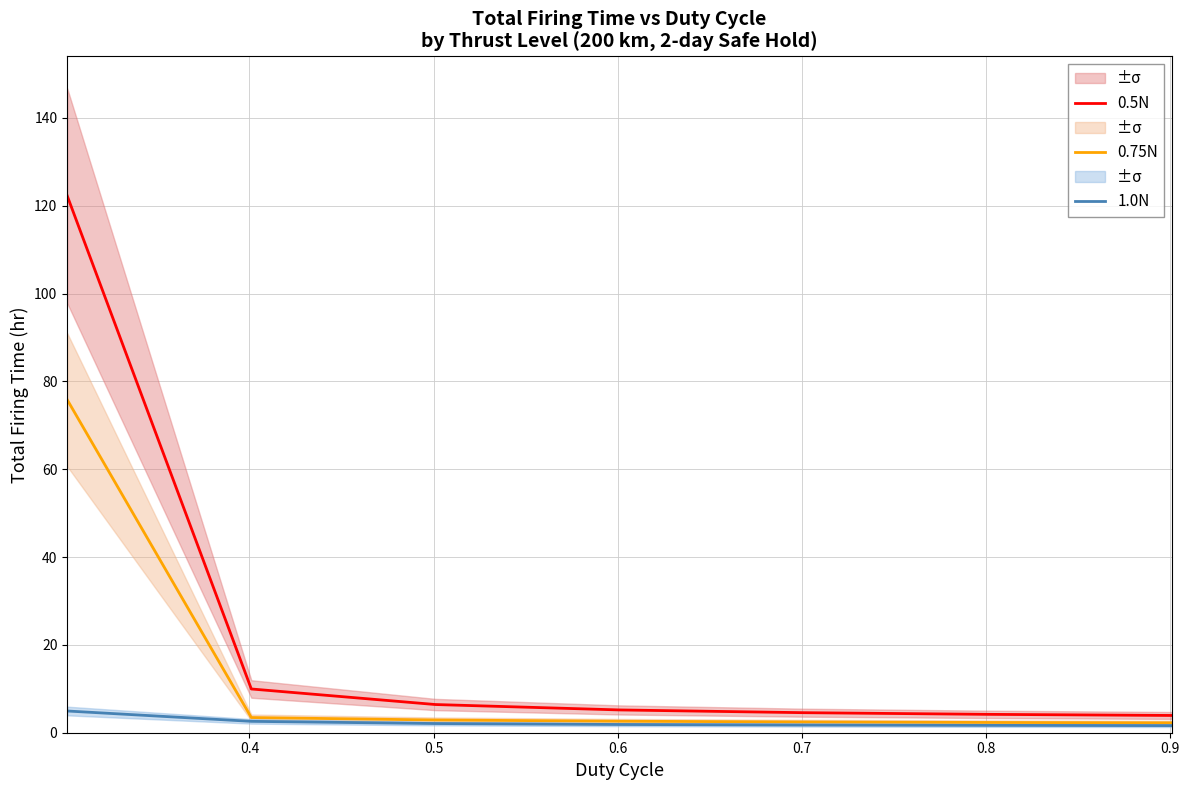

How many values in the 0.5N series are below 5?

3